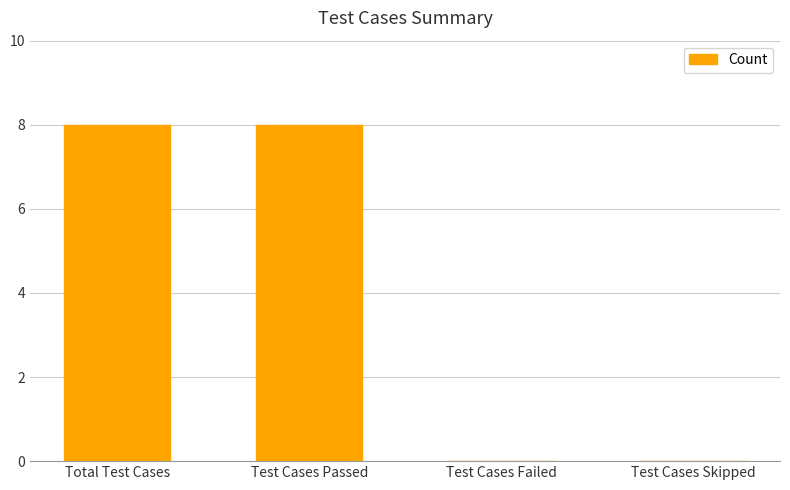

What is the change in value from Total Test Cases to Test Cases Failed?

-8